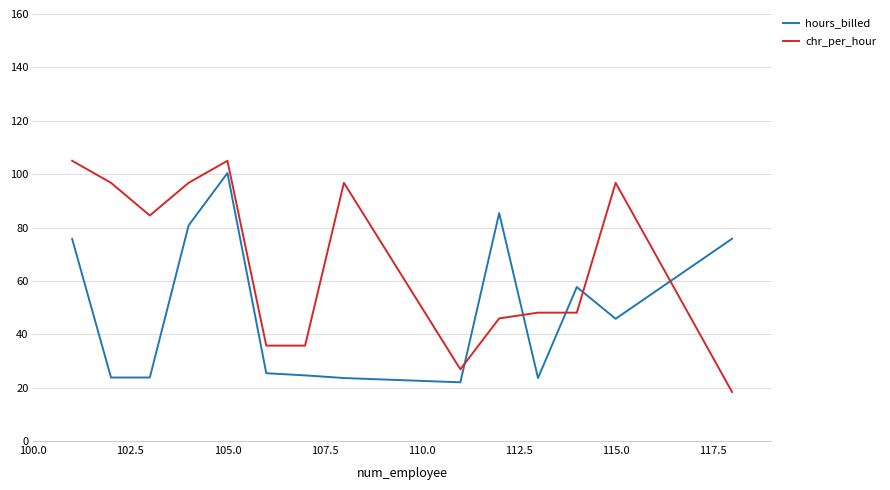

List the series in order of their overall mean, highest first.

chr_per_hour, hours_billed